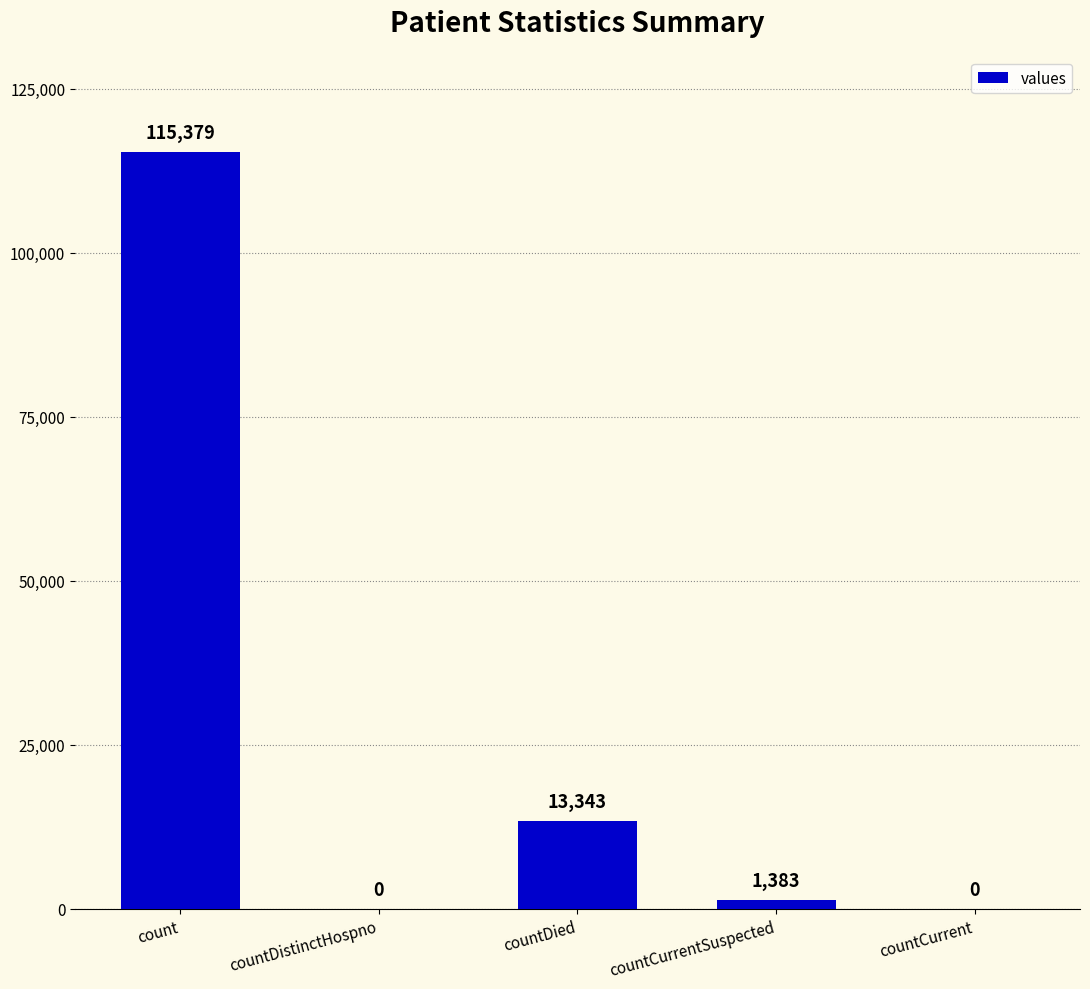

How many data points does each series have?

5